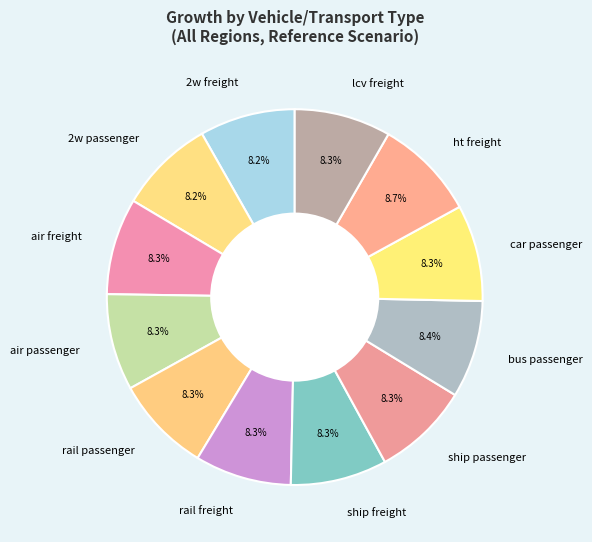

What portion of the pie excludes air passenger?

91.7%